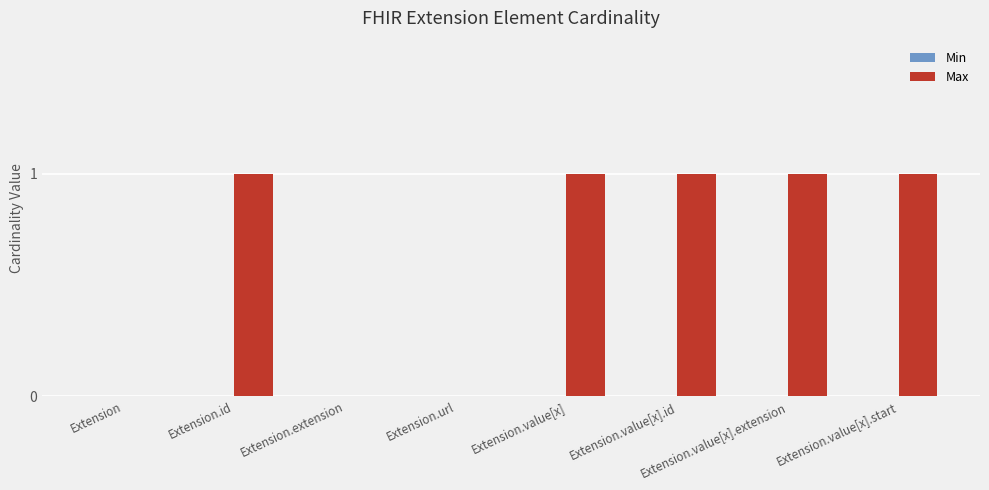

What is the sum of all values?

5